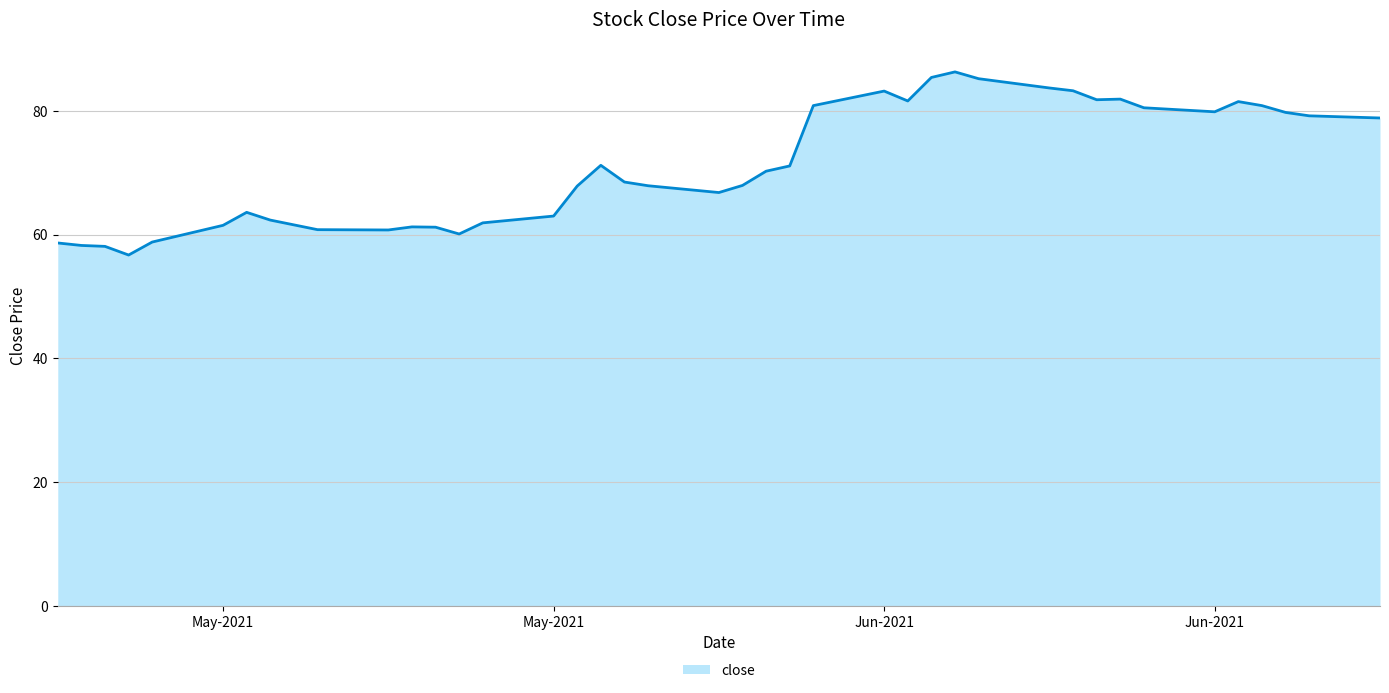

What is the maximum value shown in the chart?

86.3